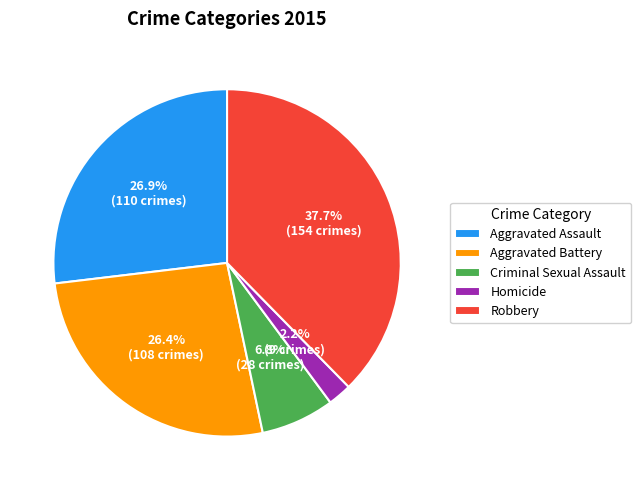

What percentage is the Criminal Sexual Assault slice, to the nearest percent?

7%